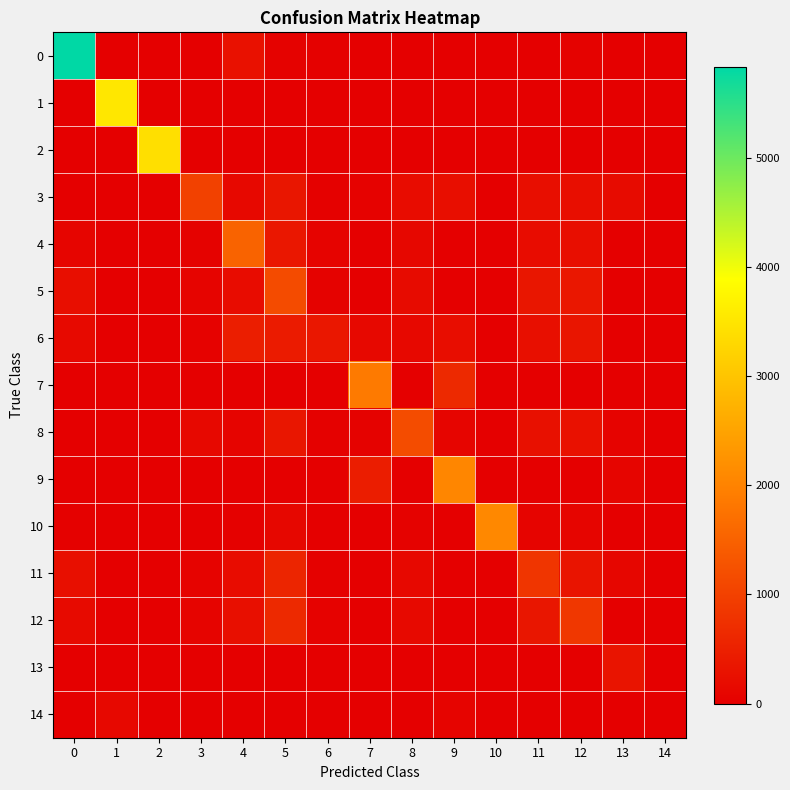

Reading right to left, extract all data points from this chart.

0: 14=0	13=10	12=40	11=19	10=0	9=9	8=5	7=0	6=25	5=35	4=279	3=1	2=0	1=0	0=5833
1: 14=0	13=15	12=0	11=0	10=0	9=0	8=0	7=0	6=0	5=0	4=0	3=0	2=0	1=3529	0=0
2: 14=0	13=1	12=0	11=0	10=0	9=0	8=0	7=0	6=0	5=0	4=0	3=0	2=3395	1=0	0=0
3: 14=0	13=176	12=217	11=235	10=0	9=235	8=205	7=50	6=27	5=348	4=130	3=1005	2=0	1=0	0=0
4: 14=0	13=0	12=217	11=205	10=6	9=0	8=116	7=0	6=67	5=360	4=1525	3=37	2=0	1=0	0=97
5: 14=0	13=2	12=364	11=353	10=0	9=0	8=180	7=0	6=41	5=1158	4=203	3=78	2=0	1=0	0=228
6: 14=0	13=3	12=333	11=249	10=0	9=207	8=137	7=139	6=357	5=424	4=472	3=50	2=0	1=0	0=157
7: 14=0	13=0	12=0	11=0	10=0	9=631	8=0	7=1873	6=0	5=0	4=0	3=0	2=0	1=0	0=0
8: 14=0	13=58	12=283	11=254	10=0	9=85	8=1168	7=40	6=26	5=348	4=78	3=131	2=0	1=0	0=0
9: 14=0	13=95	12=0	11=0	10=0	9=2055	8=0	7=462	6=0	5=0	4=0	3=0	2=0	1=0	0=0
10: 14=0	13=1	12=82	11=70	10=2083	9=1	8=38	7=0	6=5	5=117	4=34	3=17	2=0	1=0	0=29
11: 14=0	13=106	12=316	11=817	10=0	9=8	8=145	7=0	6=25	5=575	4=201	3=60	2=0	1=0	0=240
12: 14=0	13=3	12=850	11=346	10=0	9=0	8=151	7=0	6=48	5=630	4=243	3=73	2=0	1=0	0=165
13: 14=0	13=321	12=0	11=0	10=0	9=0	8=0	7=0	6=0	5=0	4=0	3=0	2=0	1=0	0=0
14: 14=0	13=14	12=0	11=0	10=0	9=77	8=0	7=15	6=0	5=0	4=0	3=0	2=0	1=144	0=0